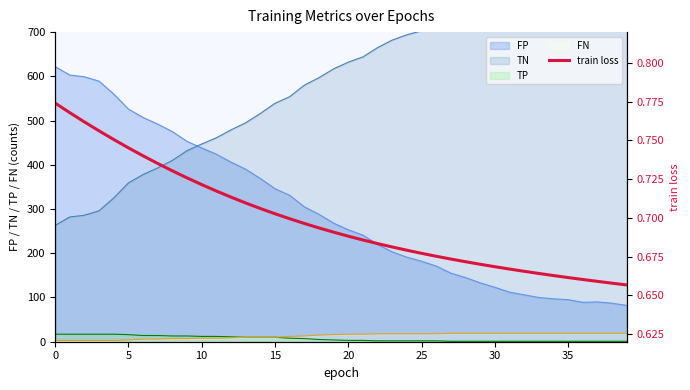

Is it true that FP equals 64 at 25?

False